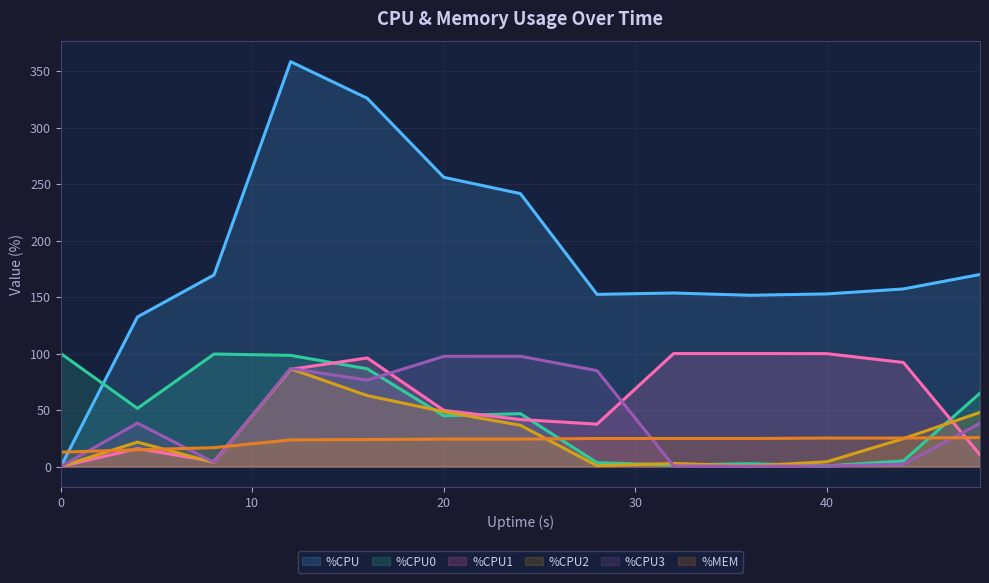

Does the chart have visible grid lines?

Yes